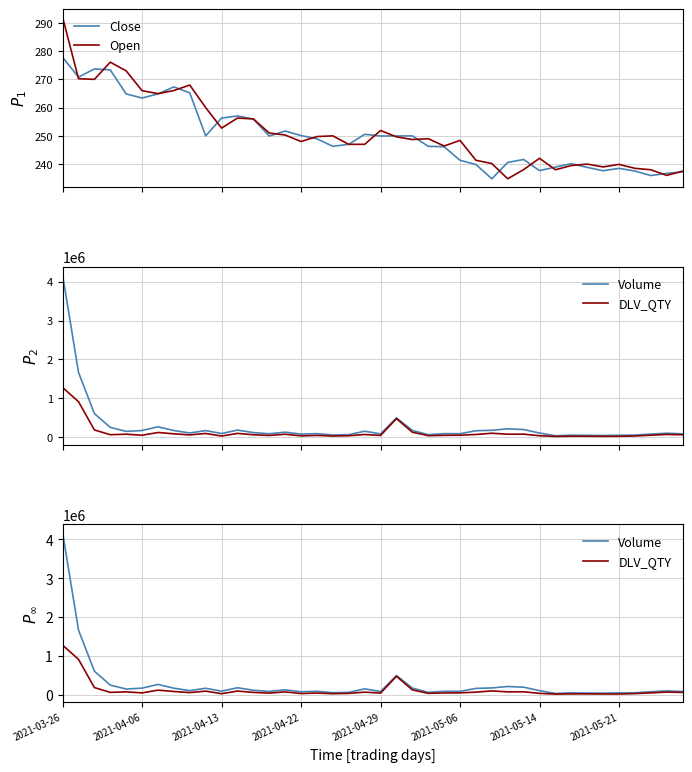

In Open, how many points are lower than both neighbors (excluding endpoints)?

10